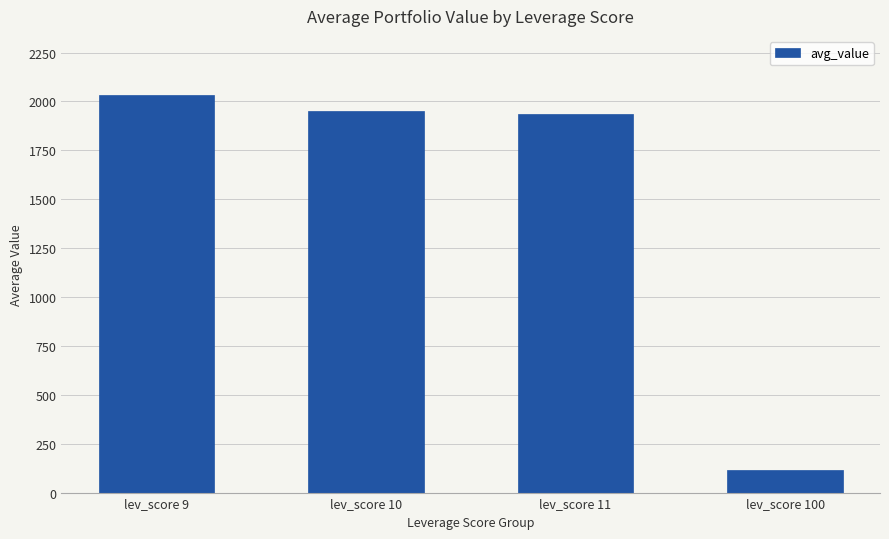

Which category has the lowest value across all series?

lev_score 100